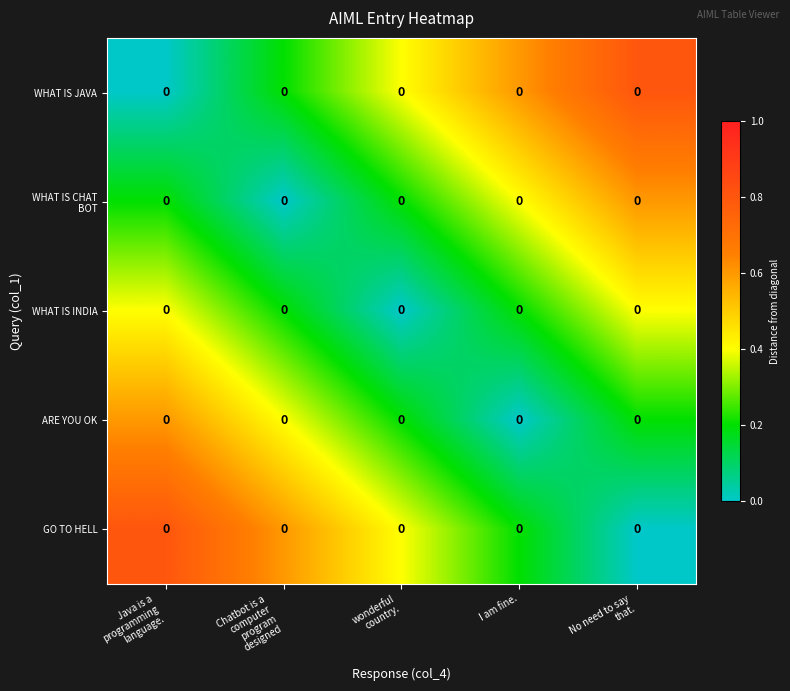

Which category has the highest value in the ARE YOU OK series?

Java is a programming language.